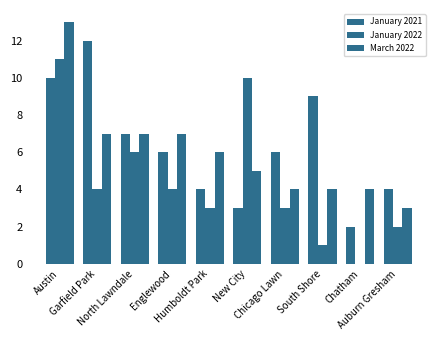

How many values in January 2022 are above zero?

9